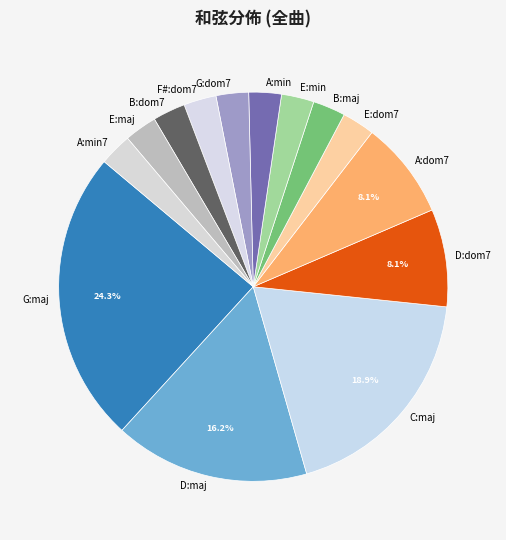

How many slices are in this pie chart?

14